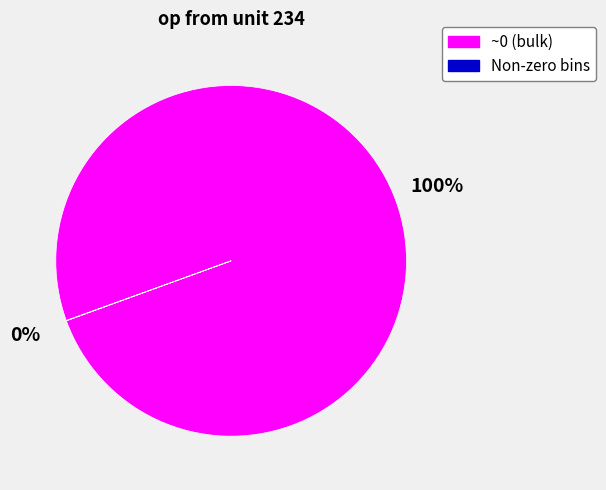

Is it true that ~0 (bulk) is 100% of the pie?

True